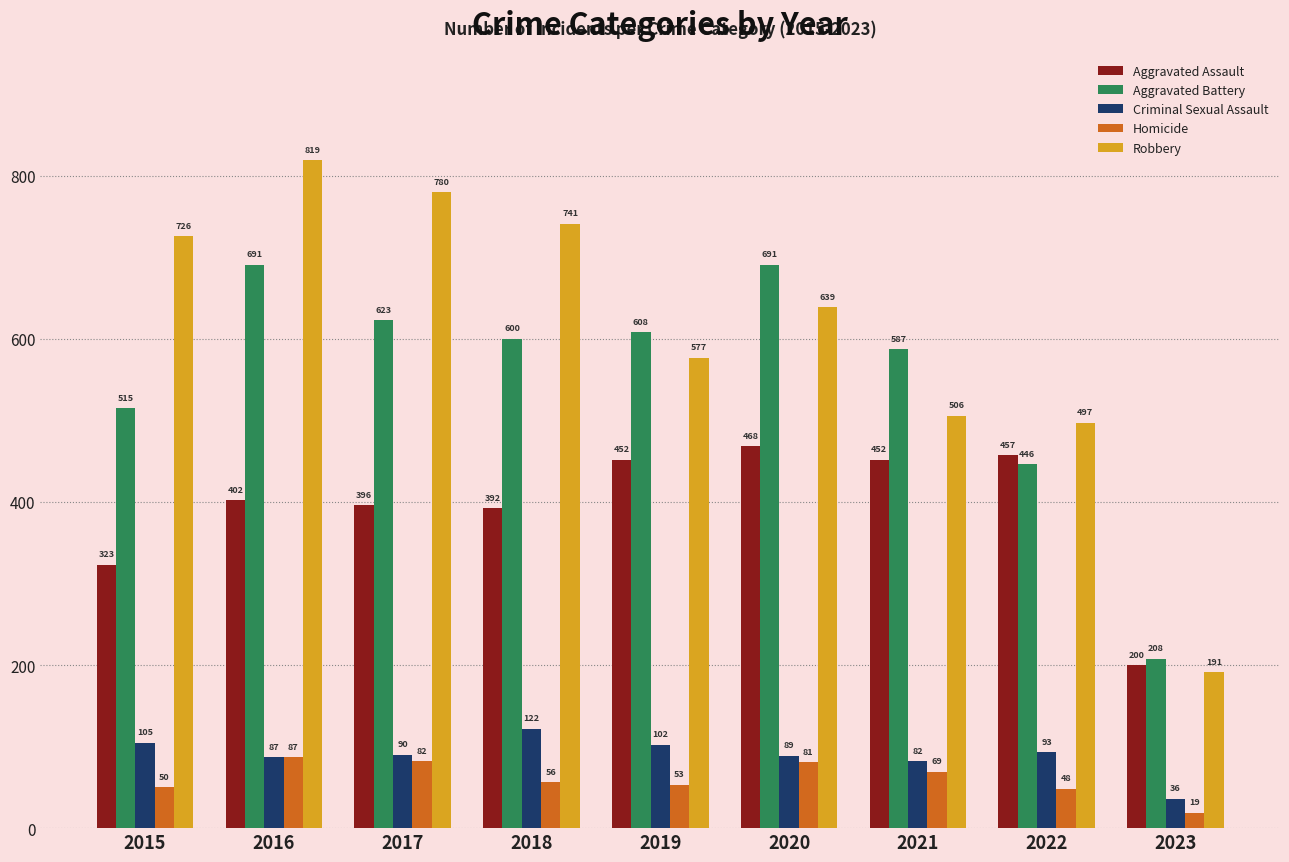

At 2019, list the series in order from smallest to largest.

Homicide, Criminal Sexual Assault, Aggravated Assault, Robbery, Aggravated Battery